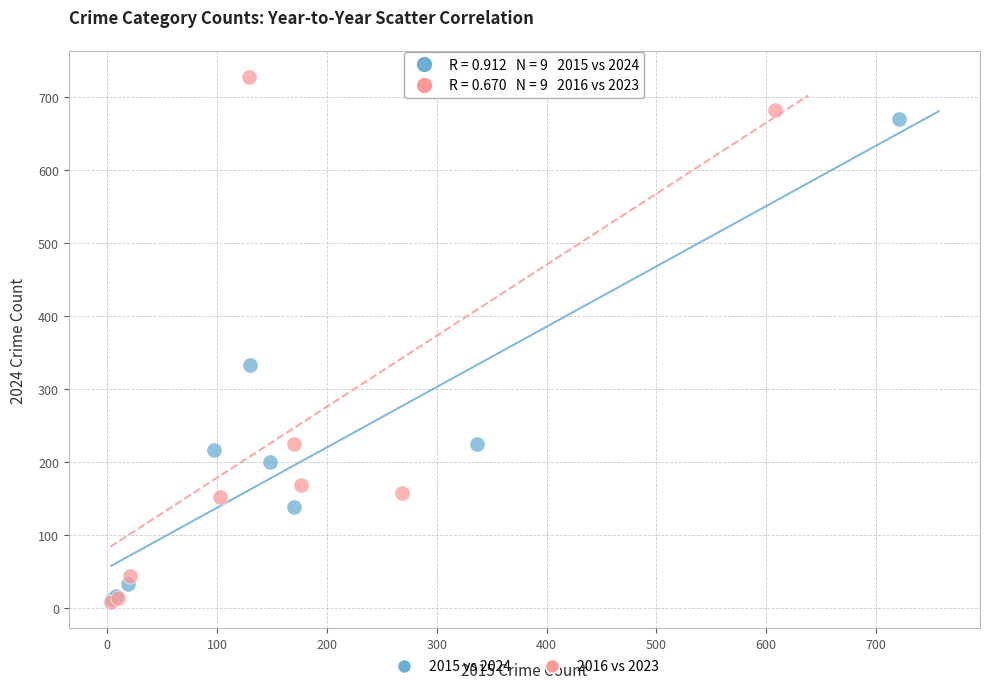

Which series contains the highest Y value?

2016 vs 2023